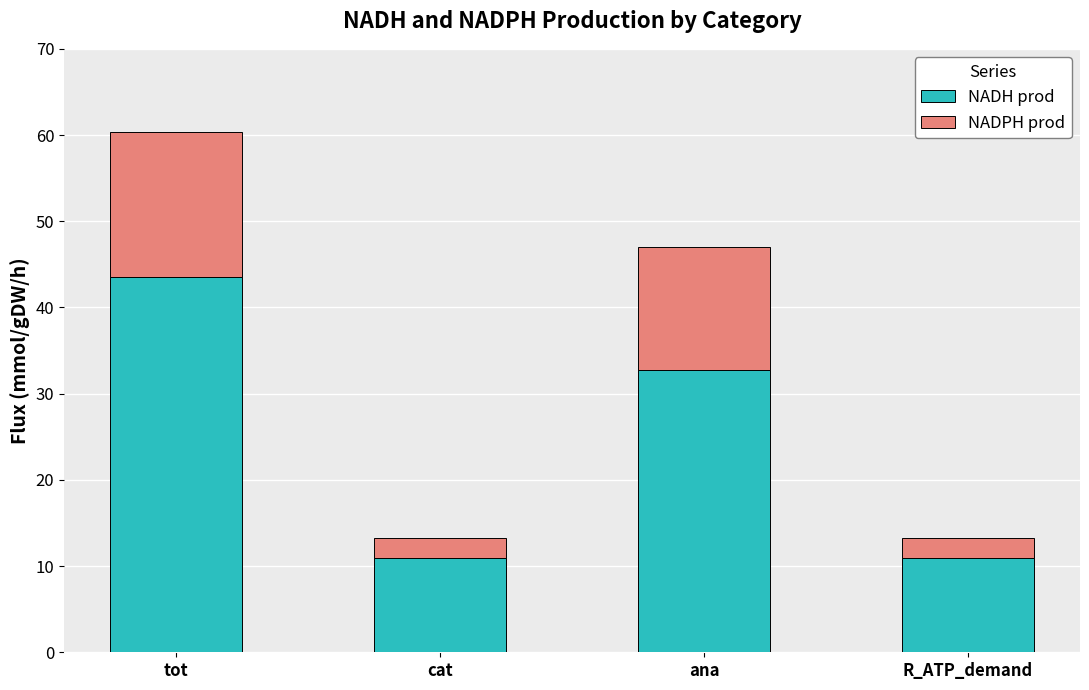

What is the sum of the NADH prod values at ana and tot?

76.3